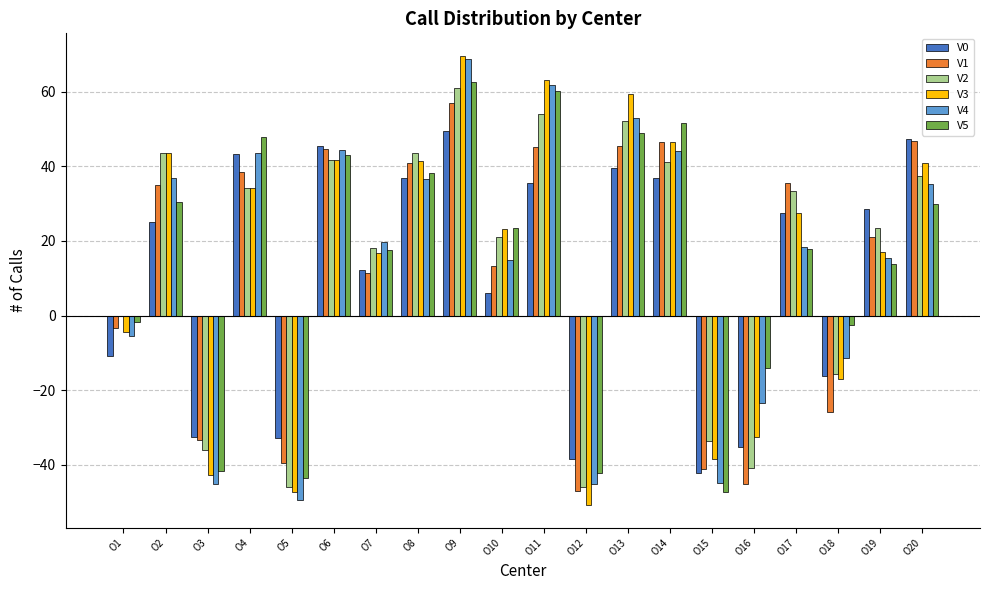

Is the value of V0 at O2 greater than the value of V2 at O2?

No